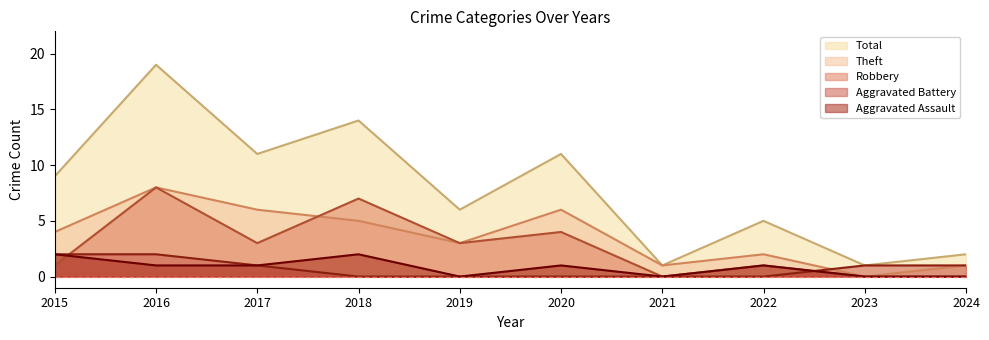

Reading right to left, what are all the values shown in this chart?

Aggravated Assault: 2024=0	2023=0	2022=1	2021=0	2020=1	2019=0	2018=2	2017=1	2016=1	2015=2
Aggravated Battery: 2024=1	2023=1	2022=0	2021=0	2020=0	2019=0	2018=0	2017=1	2016=2	2015=2
Robbery: 2024=0	2023=0	2022=1	2021=0	2020=4	2019=3	2018=7	2017=3	2016=8	2015=1
Theft: 2024=1	2023=0	2022=2	2021=1	2020=6	2019=3	2018=5	2017=6	2016=8	2015=4
Total: 2024=2	2023=1	2022=5	2021=1	2020=11	2019=6	2018=14	2017=11	2016=19	2015=9